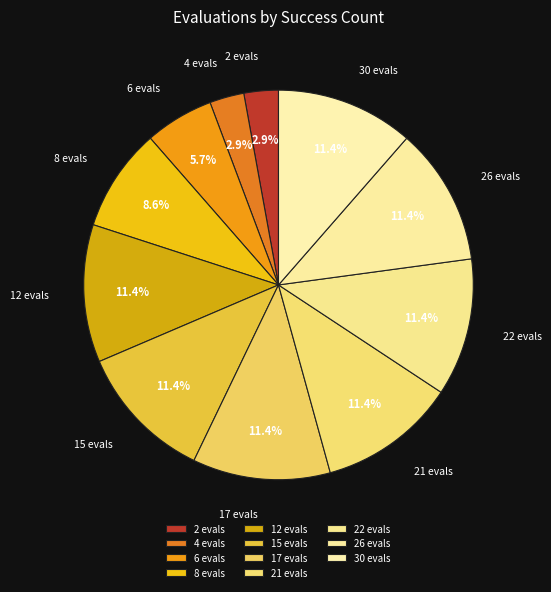

To the nearest percent, what is the difference between the 6 evals and 22 evals slice percentages?

6%